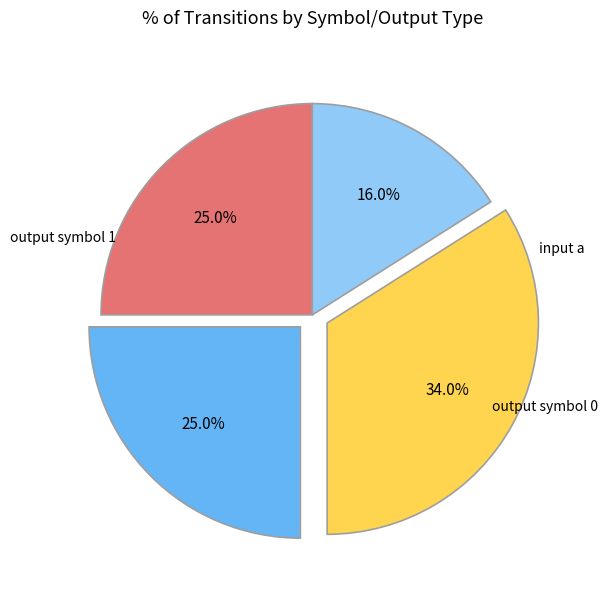

Does any single category account for the majority?

No